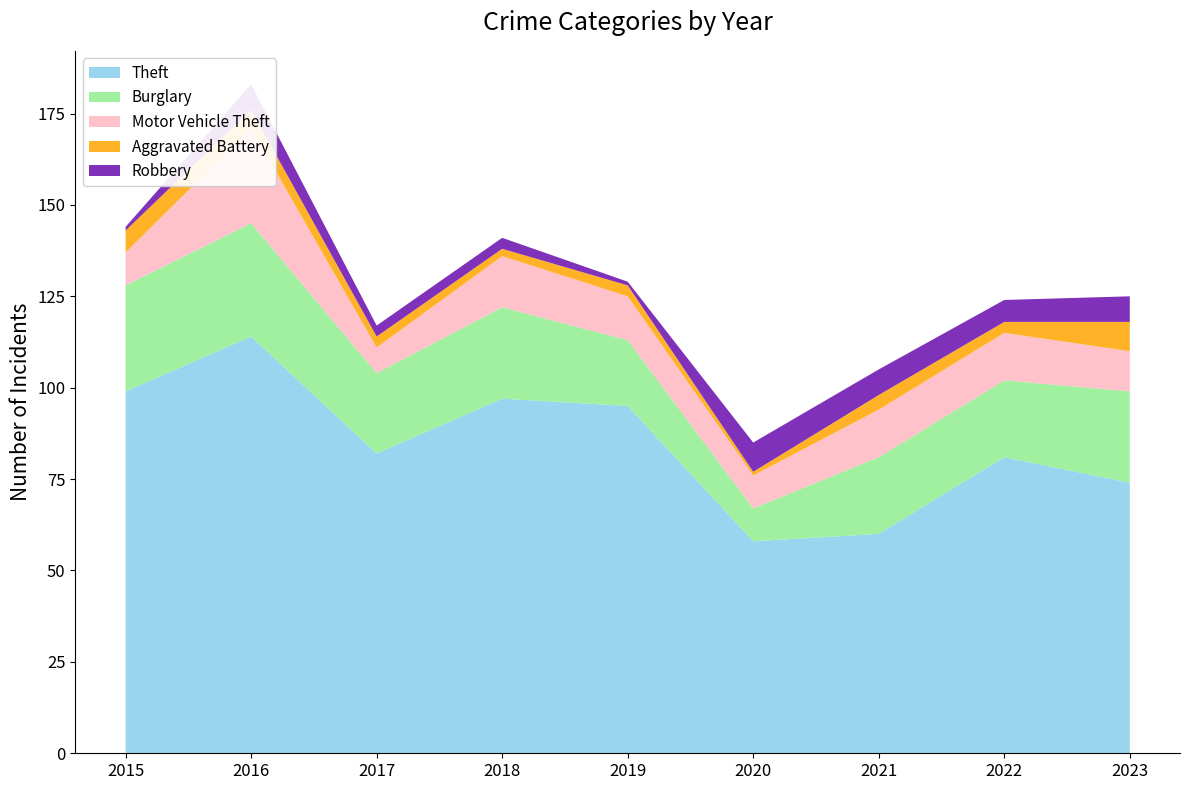

Reading left to right, list all the values displayed in this chart.

Theft: 2015=99	2016=114	2017=82	2018=97	2019=95	2020=58	2021=60	2022=81	2023=74
Burglary: 2015=29	2016=31	2017=22	2018=25	2019=18	2020=9	2021=21	2022=21	2023=25
Motor Vehicle Theft: 2015=9	2016=26	2017=7	2018=14	2019=12	2020=9	2021=13	2022=13	2023=11
Aggravated Battery: 2015=6	2016=5	2017=3	2018=2	2019=3	2020=1	2021=4	2022=3	2023=8
Robbery: 2015=1	2016=7	2017=3	2018=3	2019=1	2020=8	2021=7	2022=6	2023=7